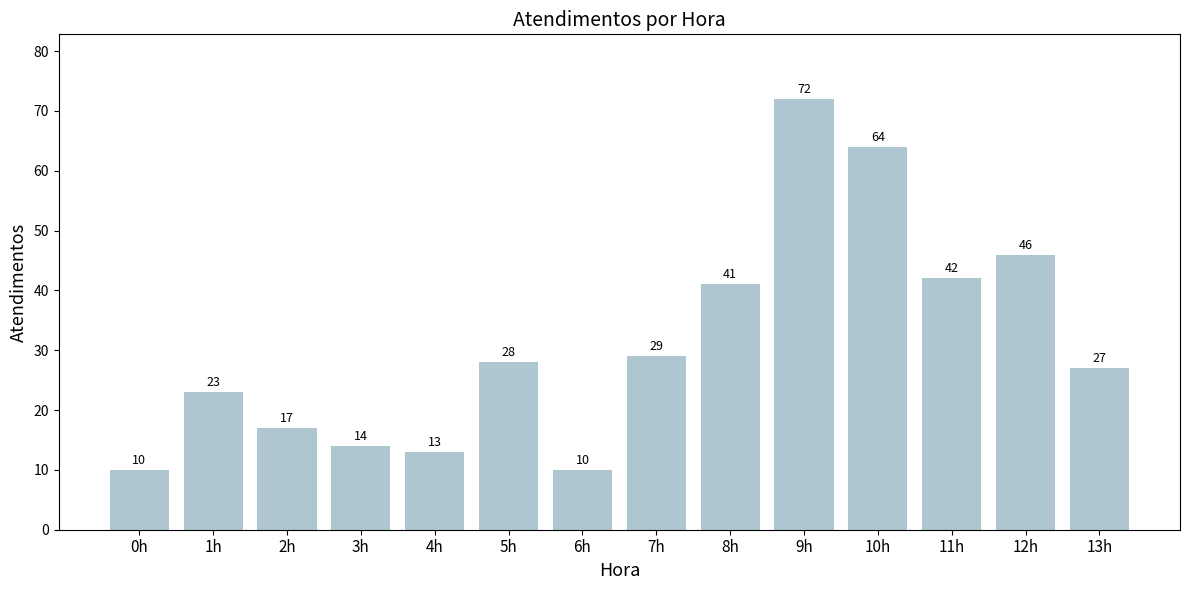

Approximately how many times larger is the value at 1h compared to 9h?

0.3